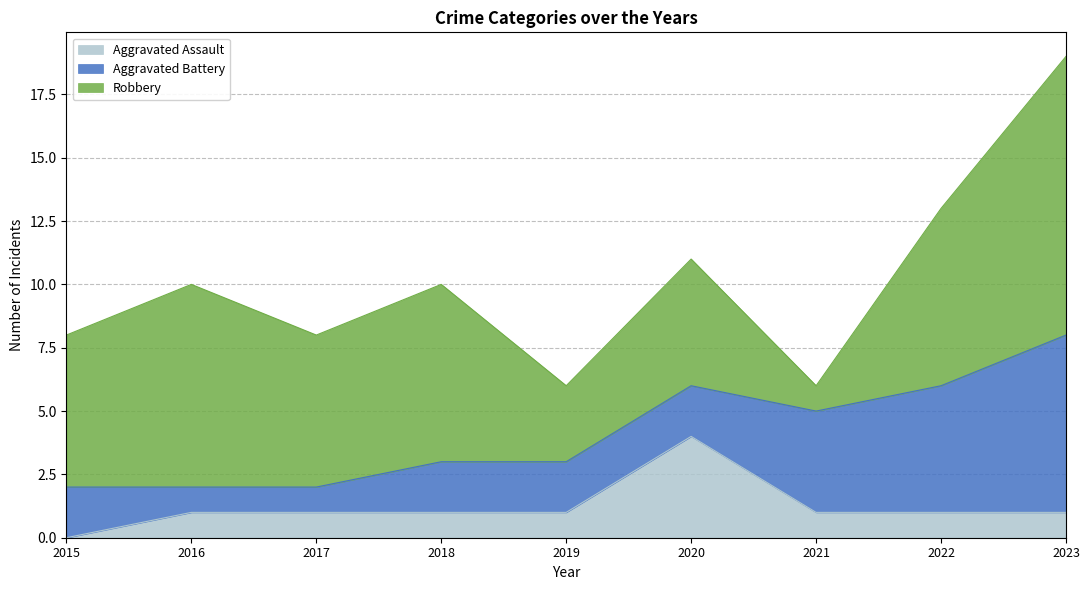

The value of Aggravated Assault at 2016 is 1. True or false?

False